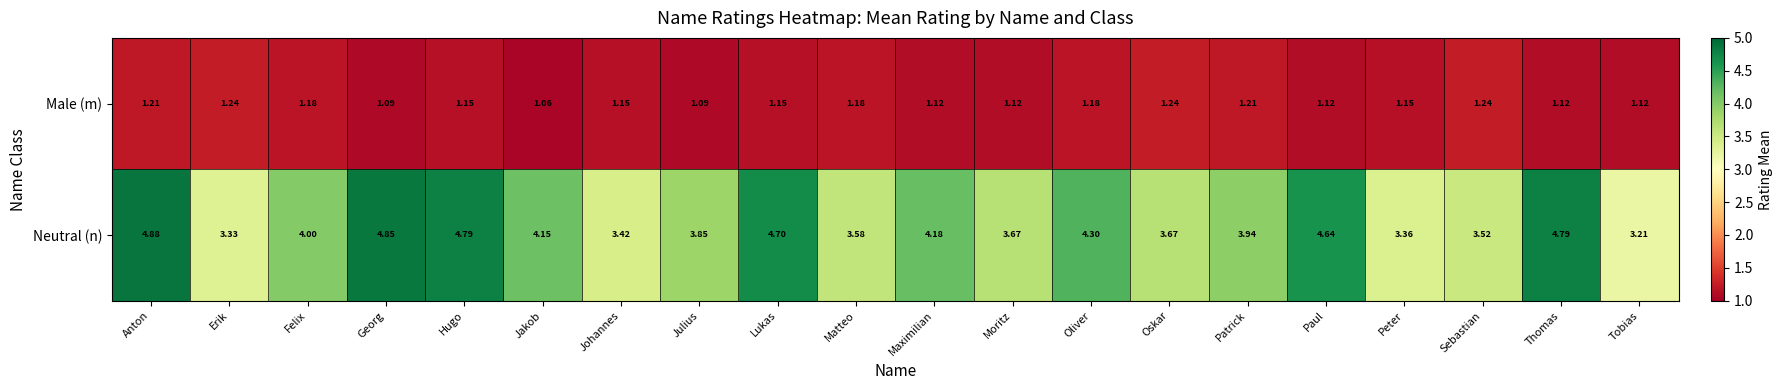

Is the value of Male (m) at Oskar greater than the value of Neutral (n) at Lukas?

No